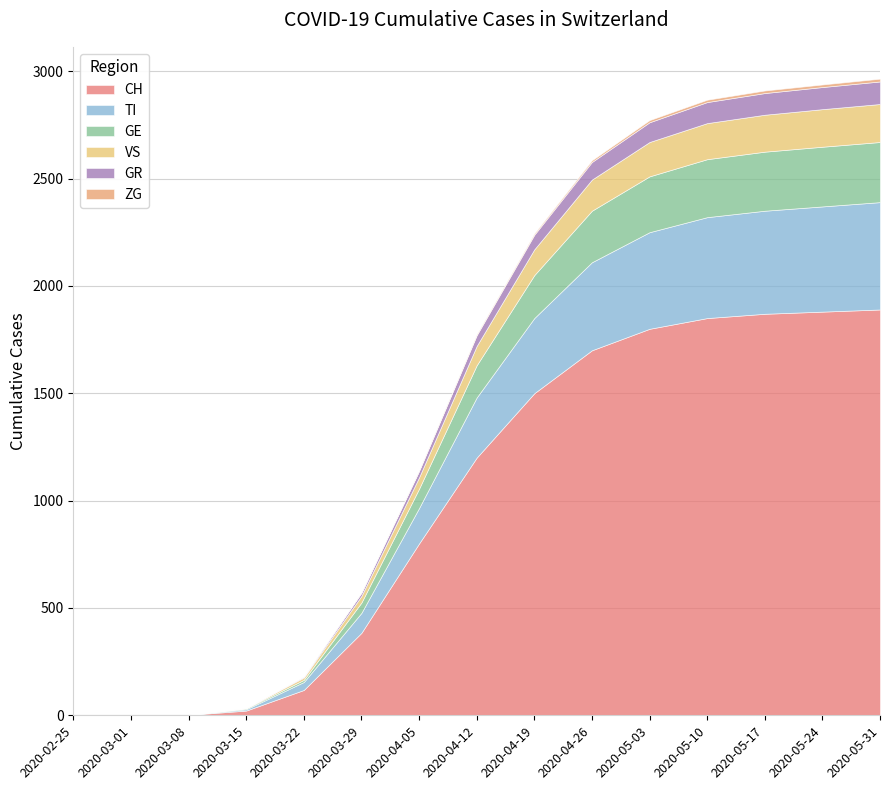

What is the difference between the GE values at 2020-02-25 and 2020-04-05?

90